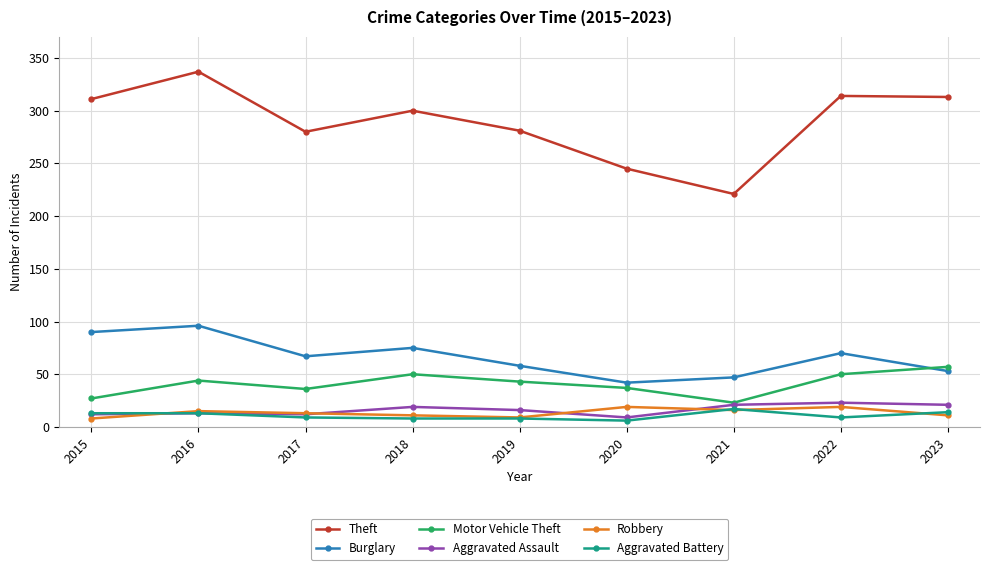

What is the sum of the Aggravated Battery values at 2021 and 2015?

30